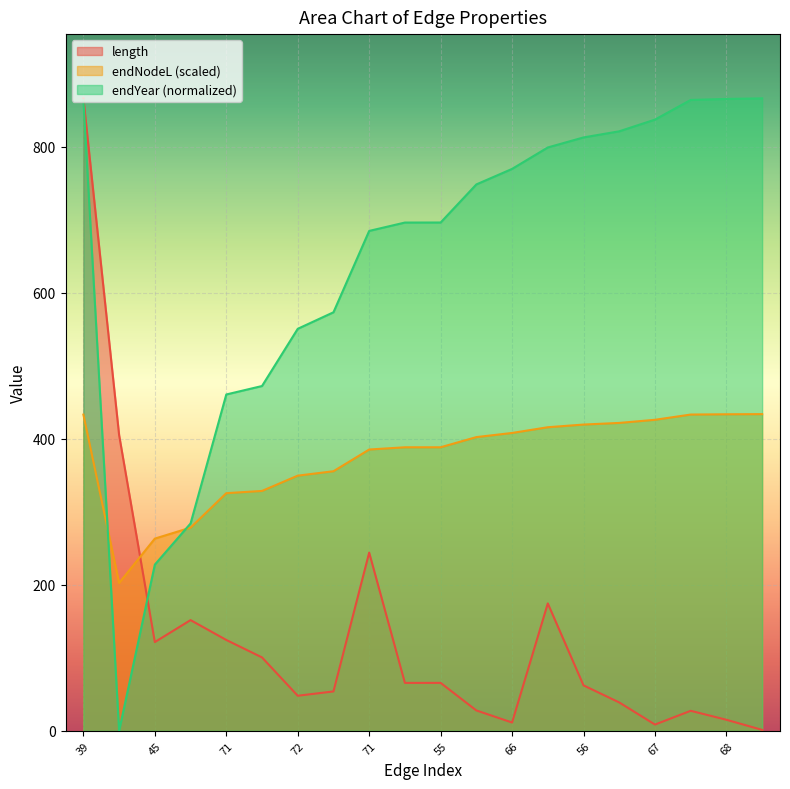

After their last crossing, which series has the higher values: length or endYear?

endYear